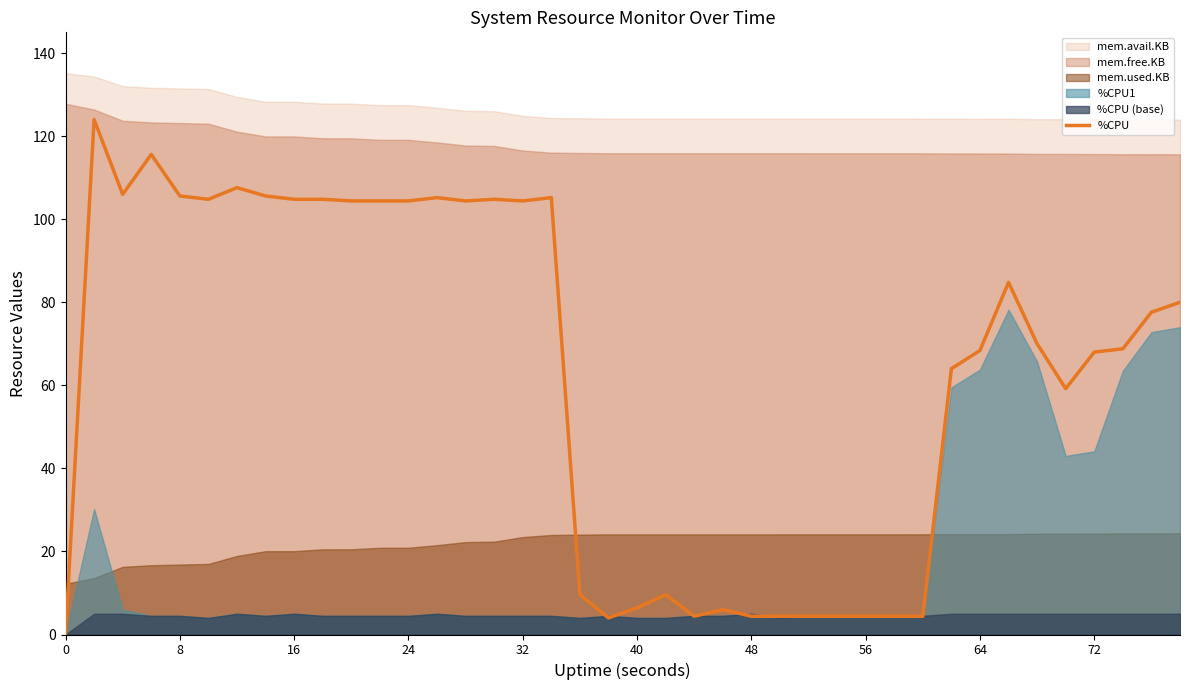

Reading left to right, extract all data points from this chart.

0.0	124.0	106.0	115.6	105.6	104.8	107.6	105.6	104.8	104.8	104.4	104.4	104.4	105.2	104.4	104.8	104.4	105.2	9.6	4.0	6.4	9.6	4.4	6.0	4.4	4.4	4.4	4.4	4.4	4.4	4.4	64.0	68.4	84.8	70.0	59.2	68.0	68.8	77.6	80.0